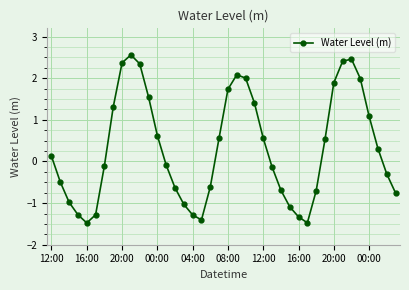

What is the average value?

0.3